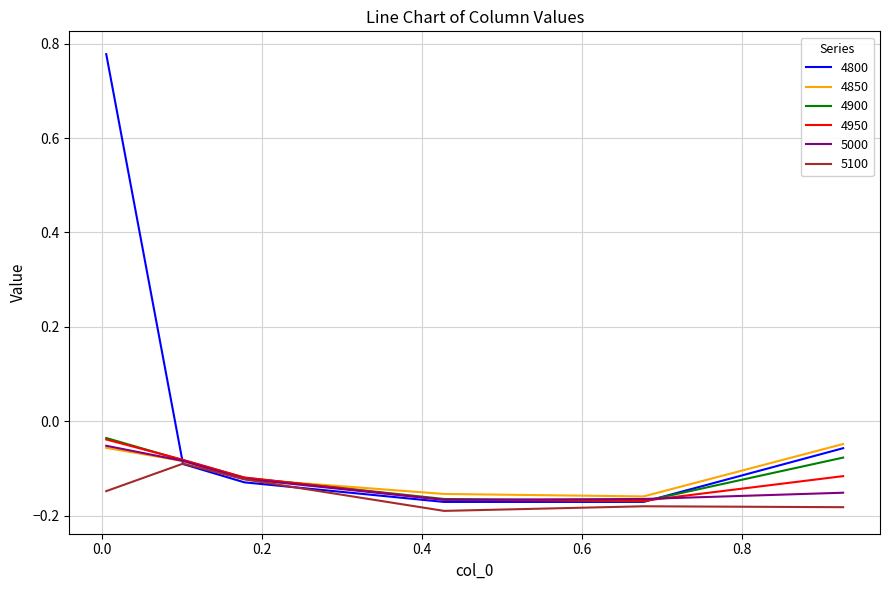

Which series has the widest spread of values?

4800